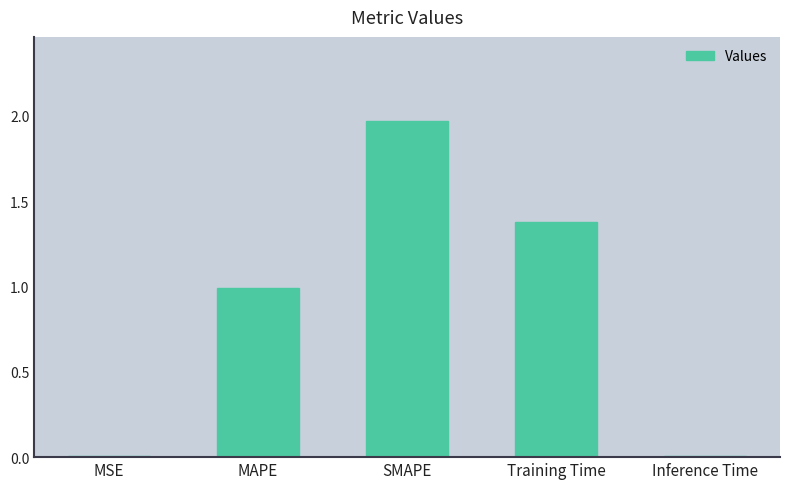

The value at Training Time is 0.9. True or false?

False